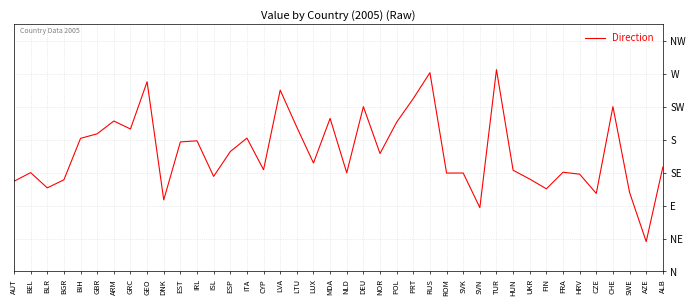

What is the label of the 12th point from the left?

IRL